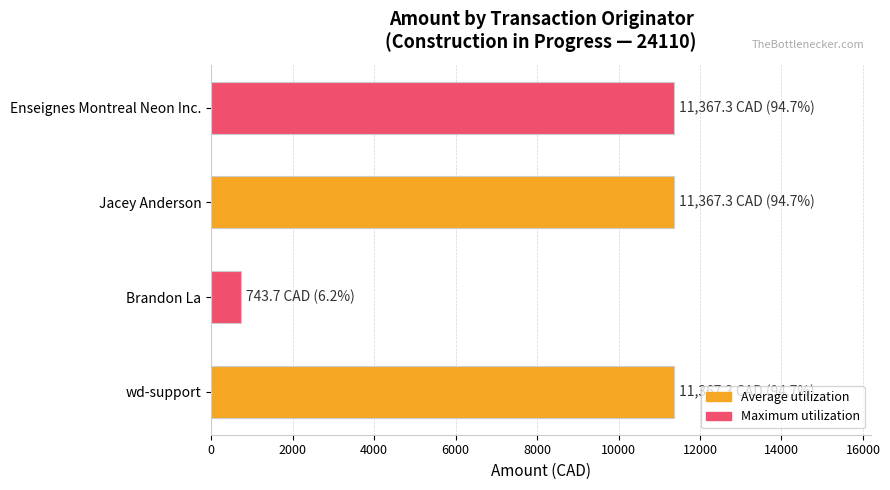

What is the sum of all values?

34845.6